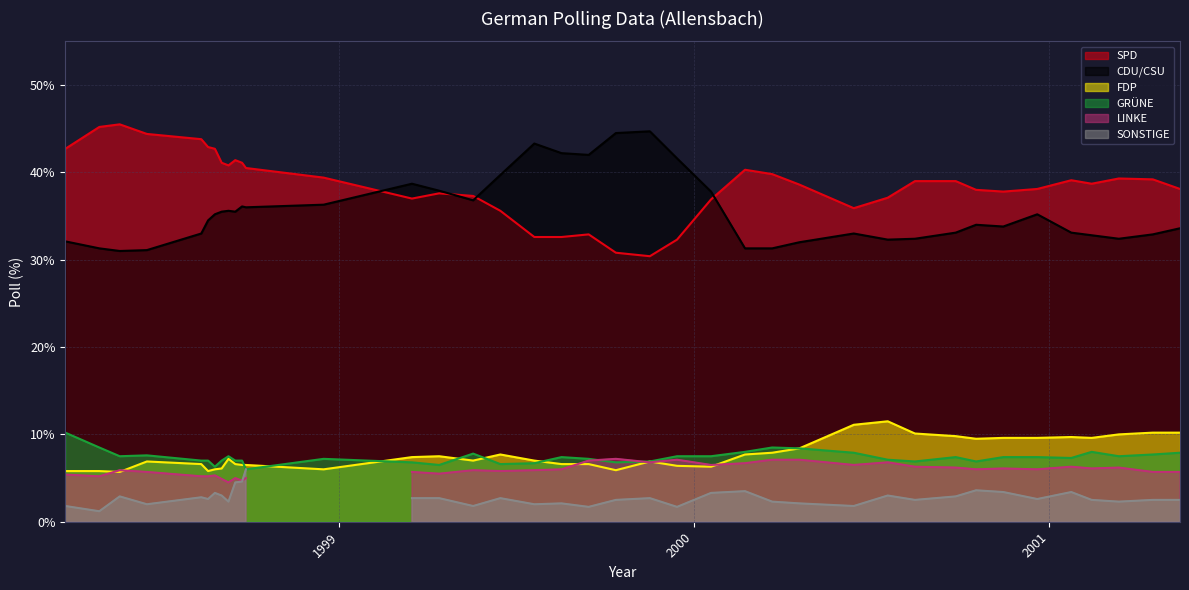

Which series has the largest total across all categories?

SPD